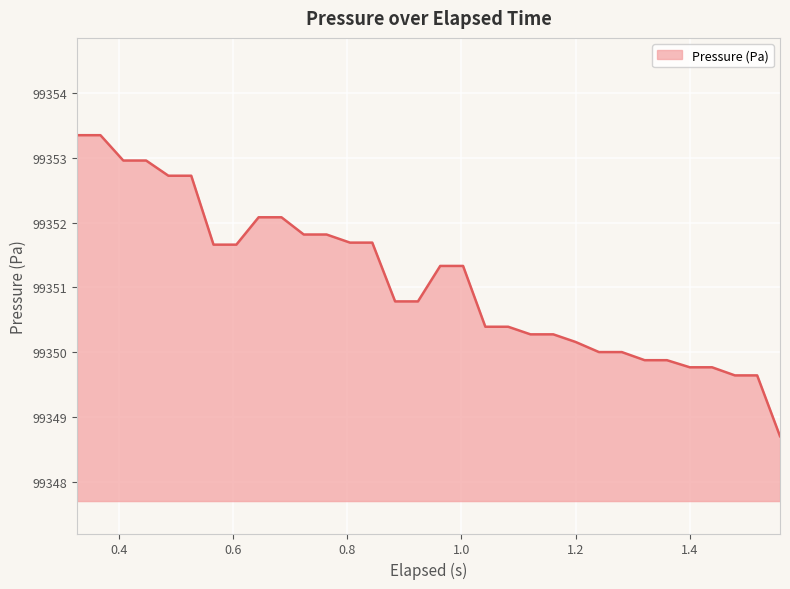

What is the minimum value shown in the chart?

99348.7